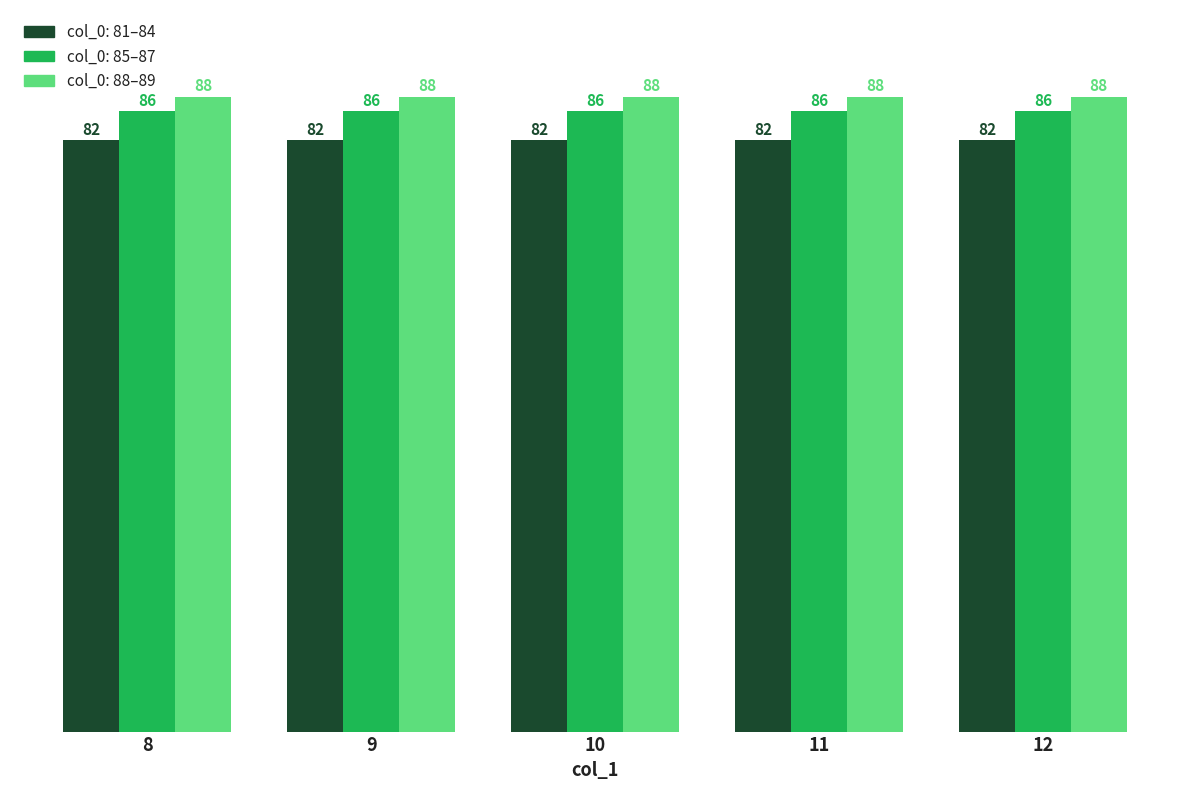

List the series in order of their peak value, lowest first.

col_0: 81–84, col_0: 85–87, col_0: 88–89